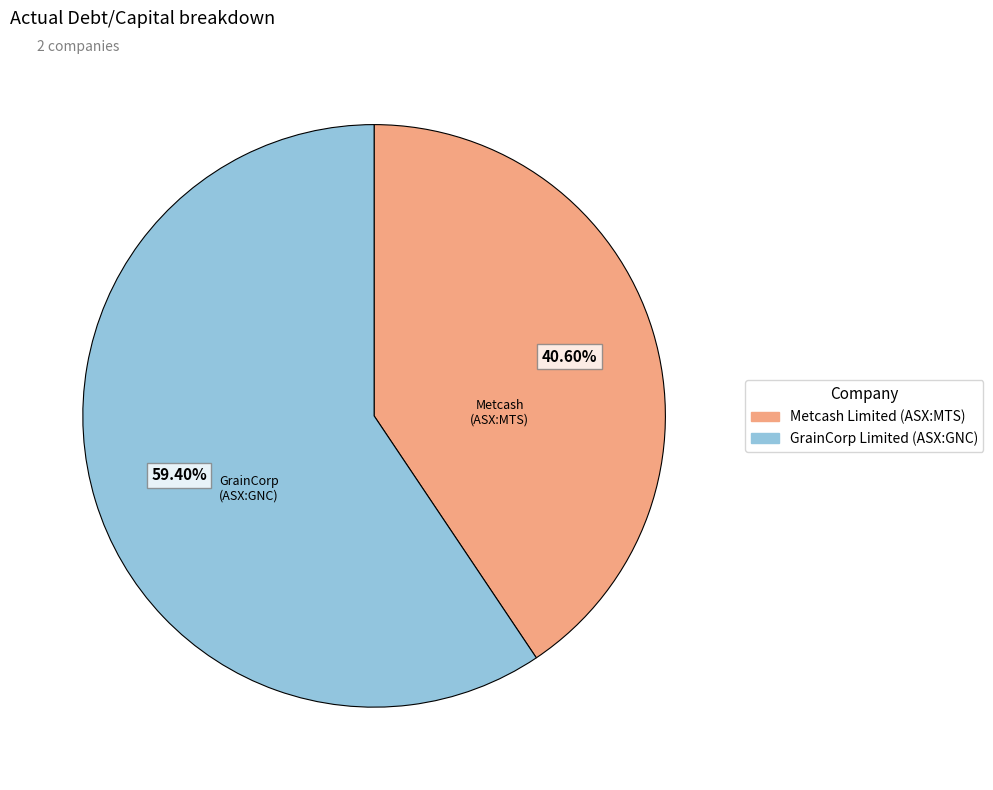

Is there any slice that represents more than half of the pie?

Yes